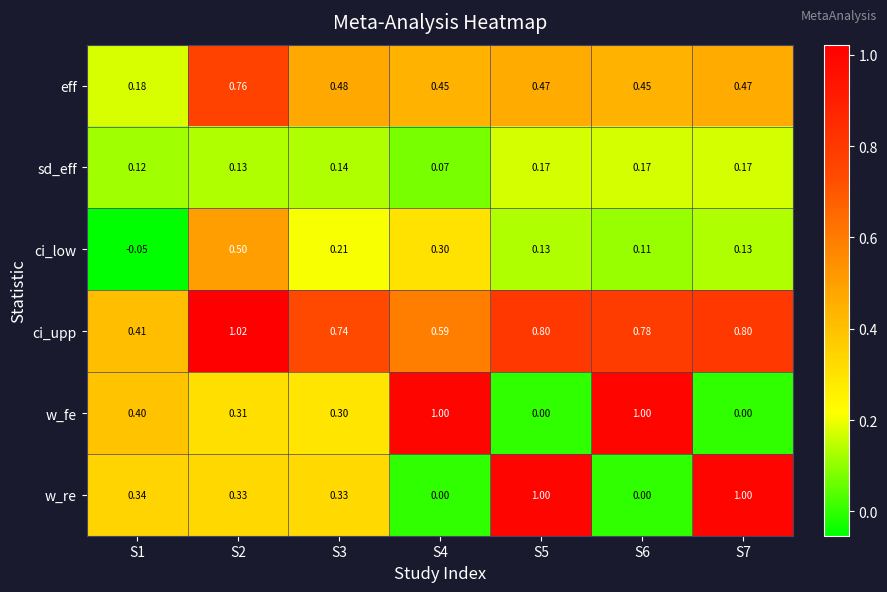

Is the value of eff at S7 greater than the value of ci_low at S1?

Yes